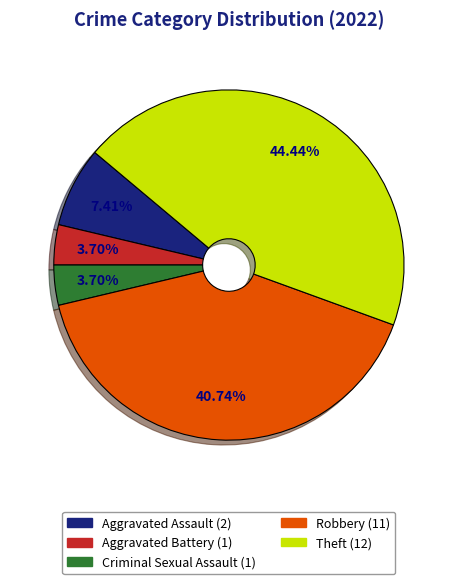

Is there any slice that represents more than half of the pie?

No